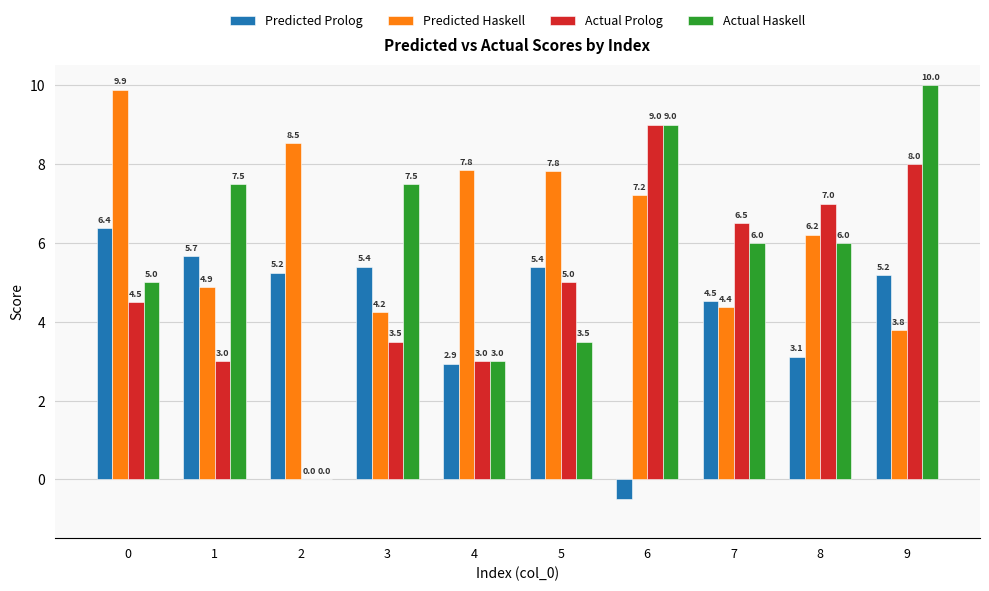

What is the total value across all series at 1?

21.0